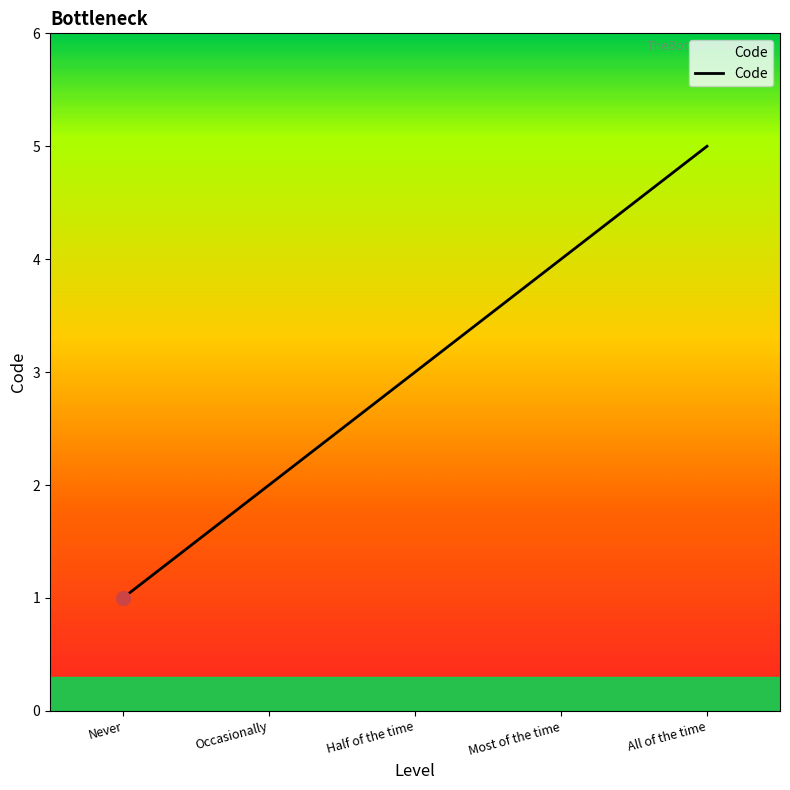

What is the ratio of the value at All of the time to the value at Occasionally?

2.5